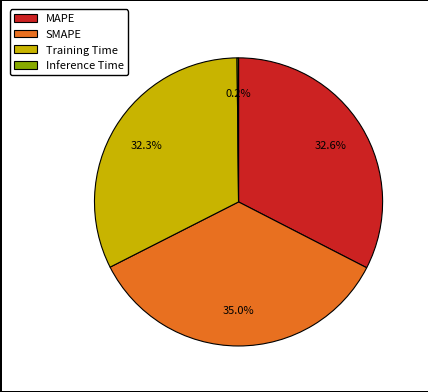

Approximately how many times larger is the value at MAPE compared to SMAPE?

0.9